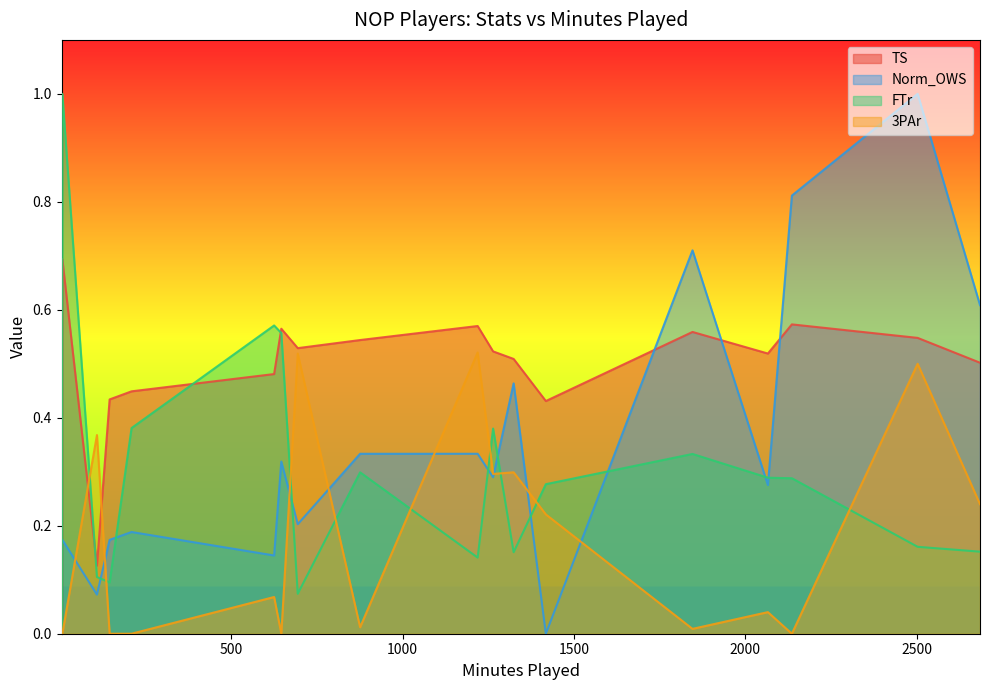

What is the sum of all 3PAr values?

3.1